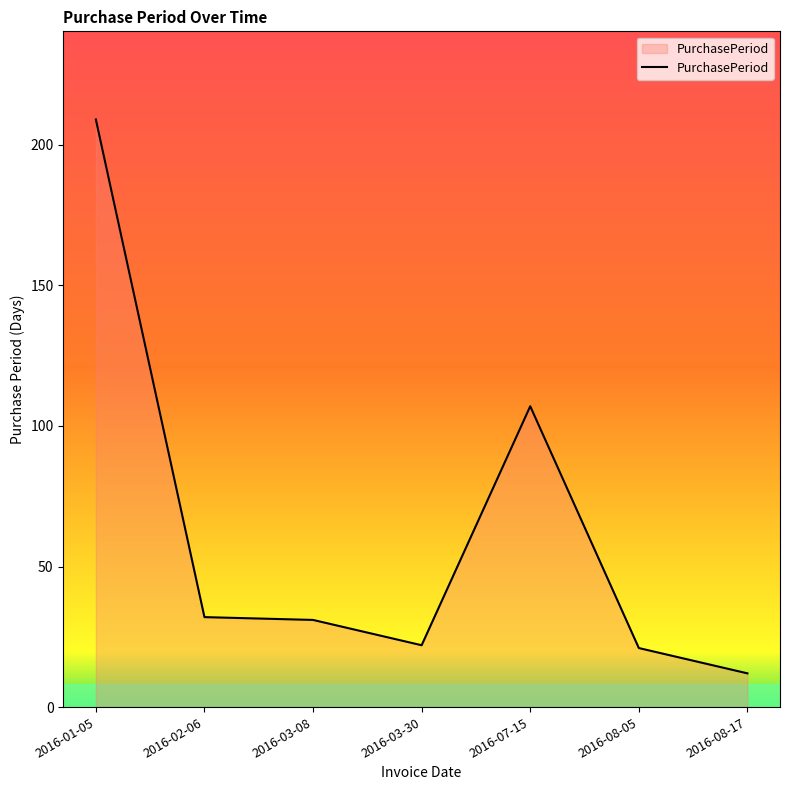

True or false: there are more than 2 points higher than both neighbors.

False